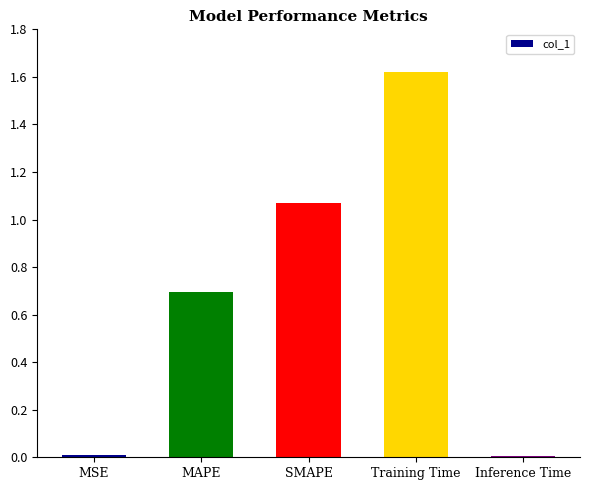

What is the label of the 4th bar from the left?

Training Time